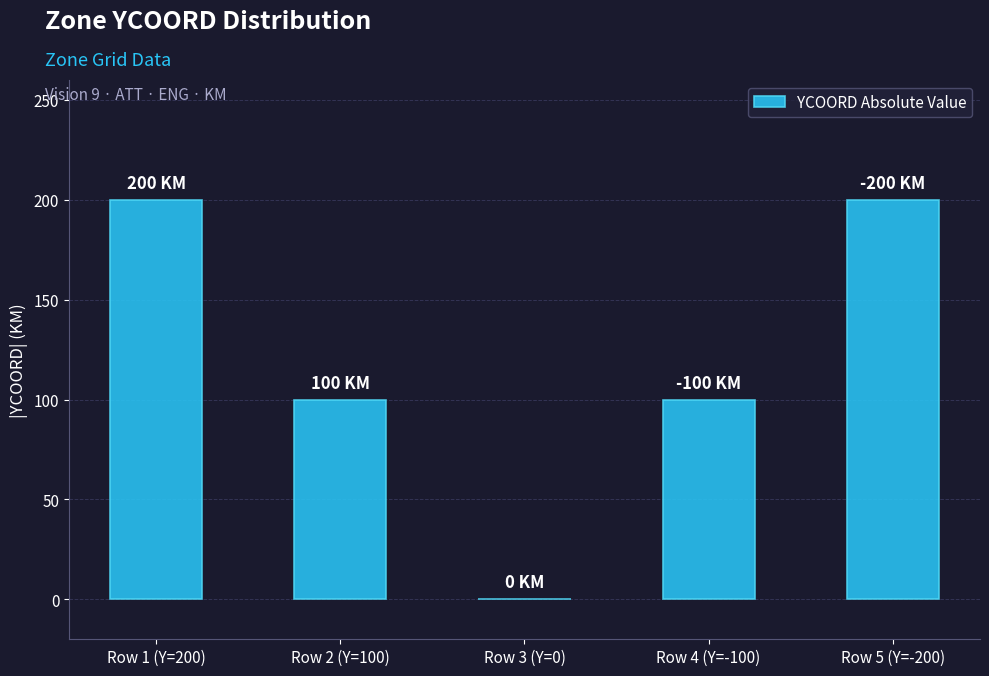

Approximately how many times larger is the value at Row 5 (Y=-200) compared to Row 4 (Y=-100)?

2.0